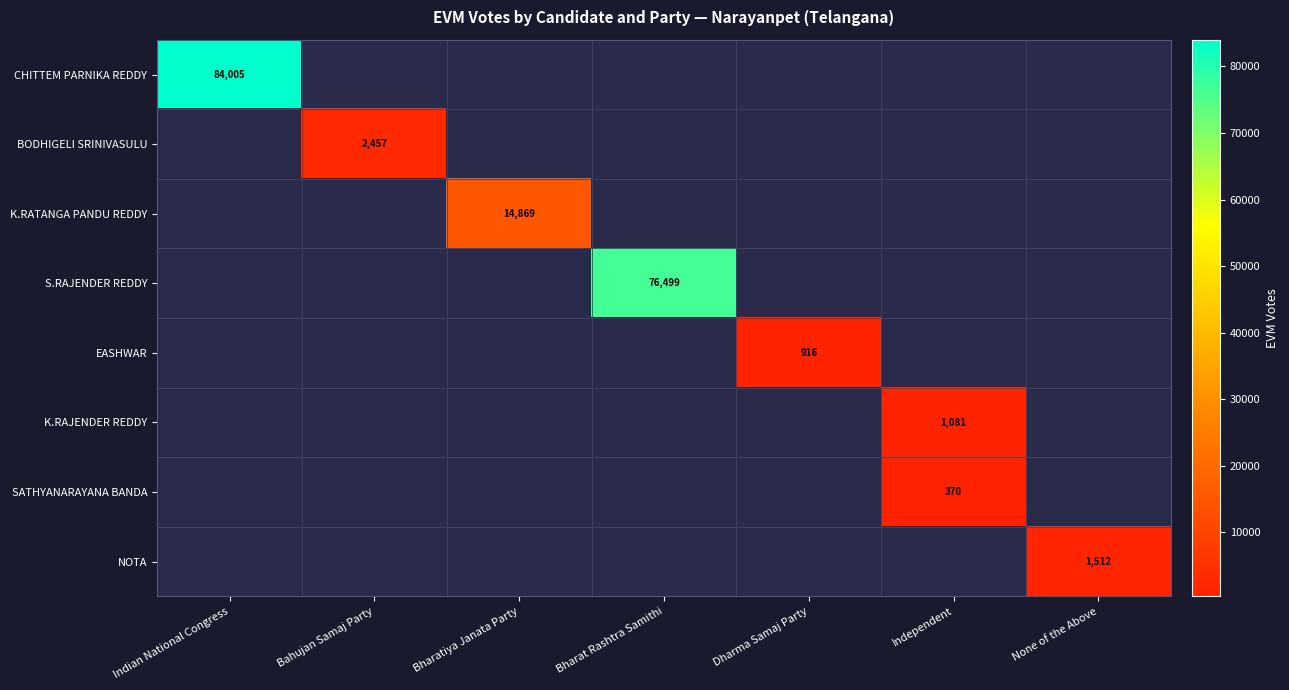

What is the greatest value displayed?

84005.0